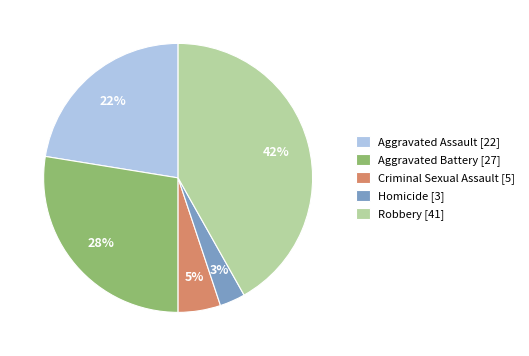

How many slices are in this pie chart?

5